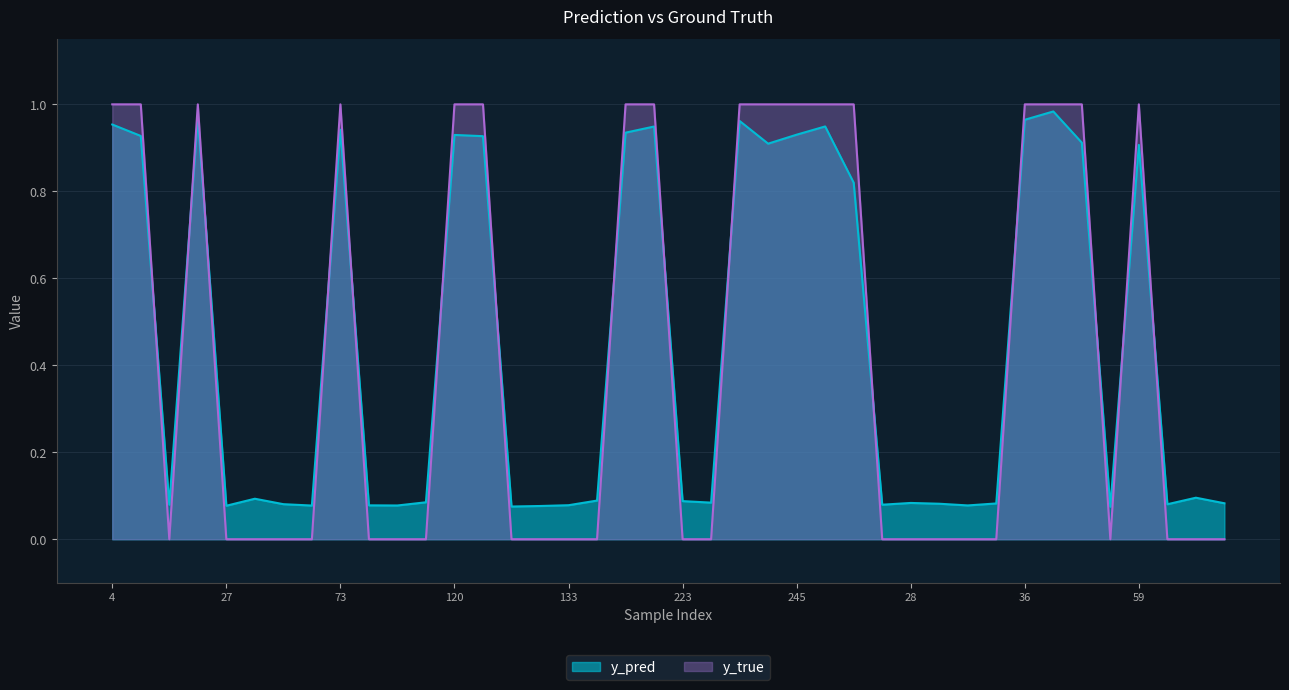

At which category does the chart reach its peak across all series?

4